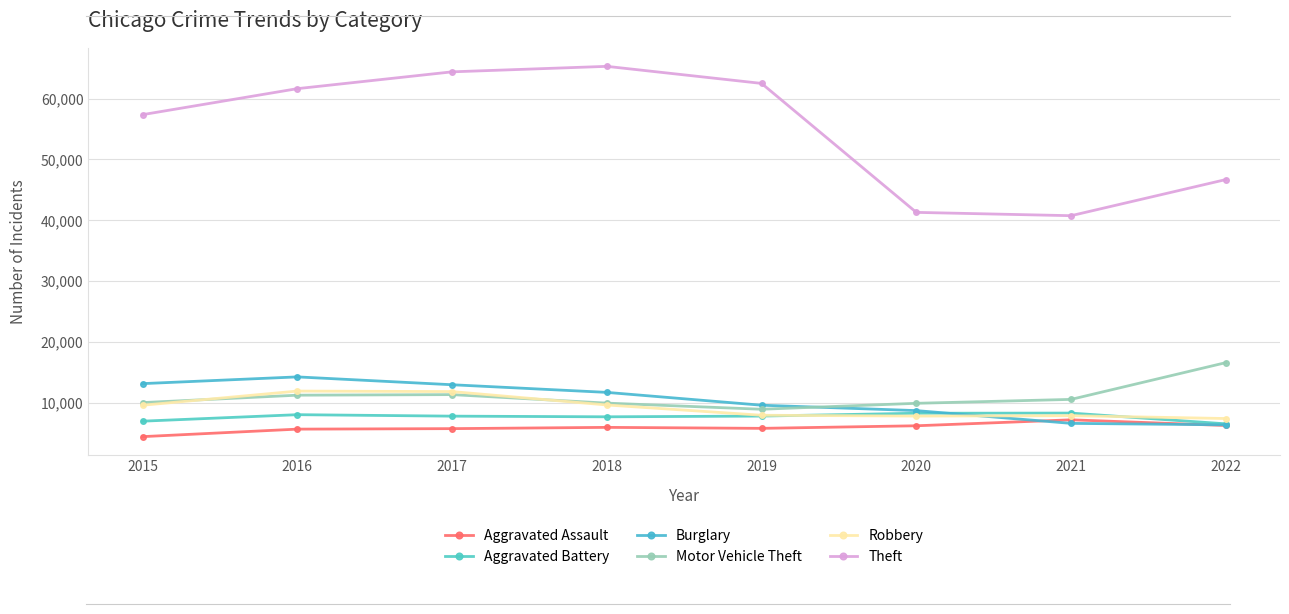

Which series has the largest total across all categories?

Theft